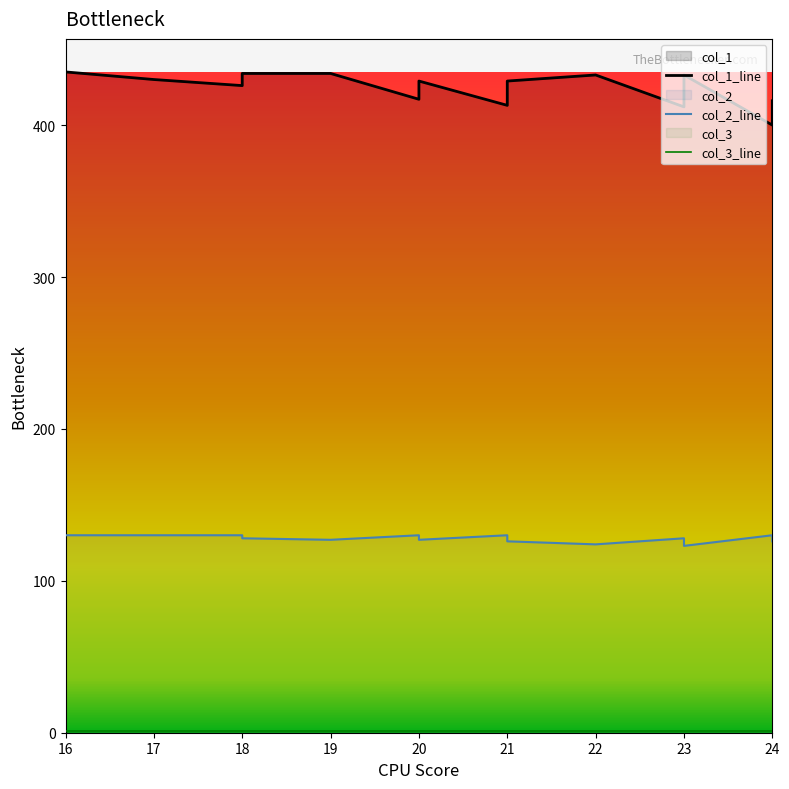

True or false: col_2_line and col_1_line intersect in this chart.

False